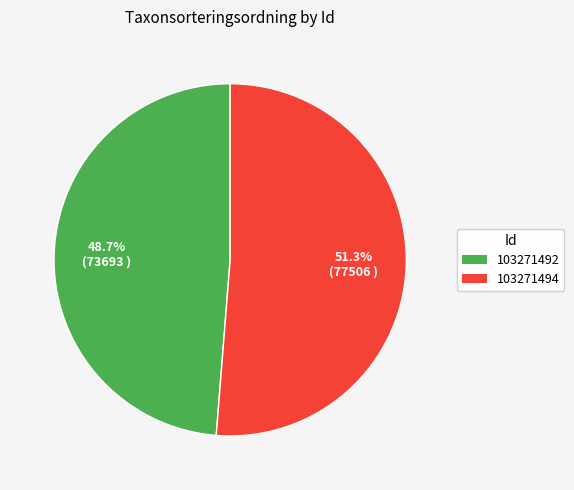

To the nearest percent, what percentage of the pie is 103271492?

49%